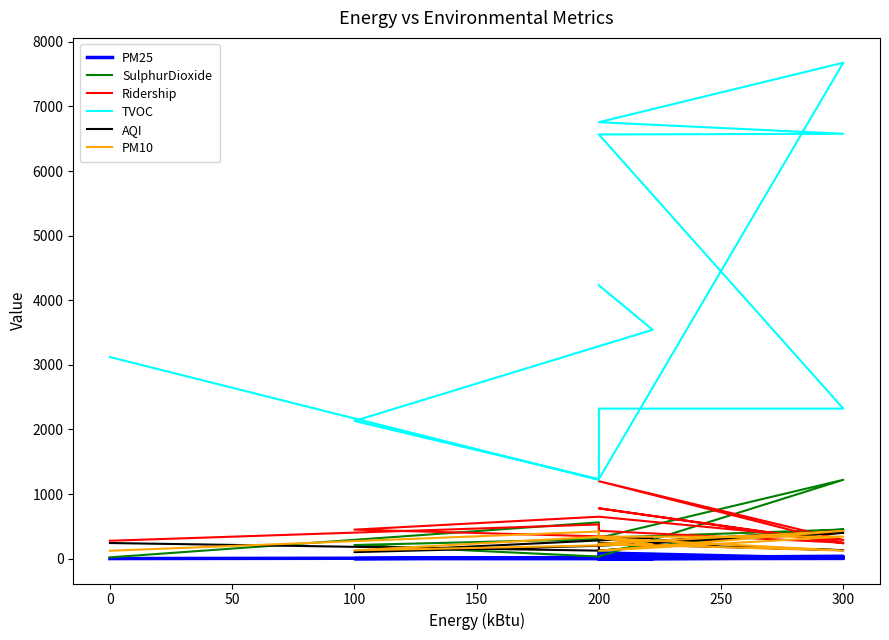

What are all the series names shown in the legend?

PM25, SulphurDioxide, Ridership, TVOC, AQI, PM10